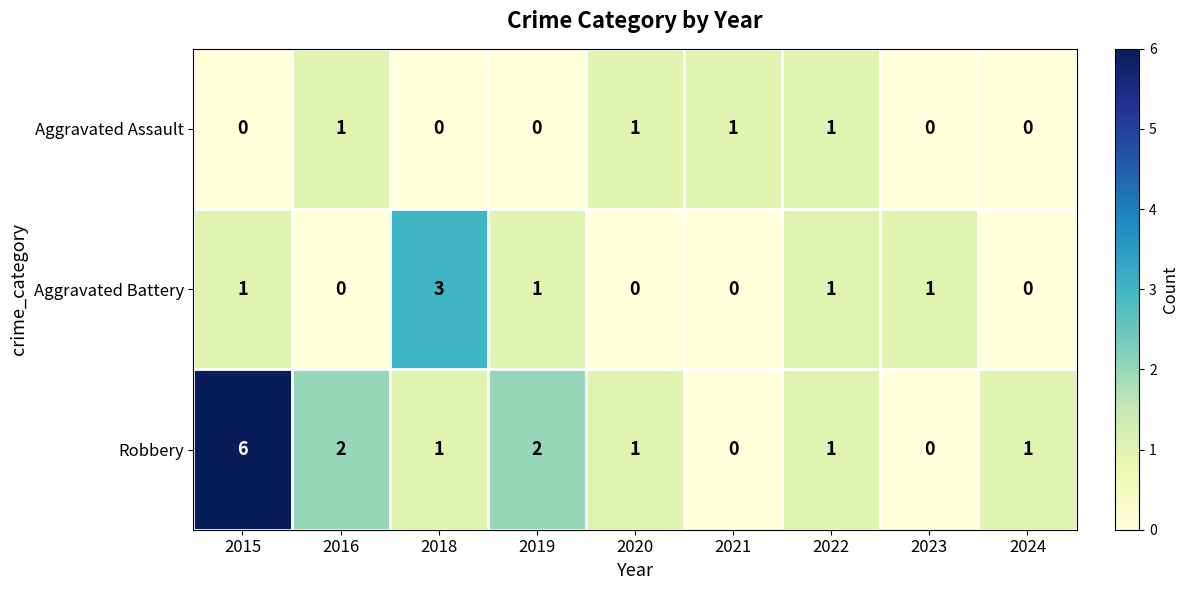

List the series in order of their peak value, lowest first.

Aggravated Assault, Aggravated Battery, Robbery